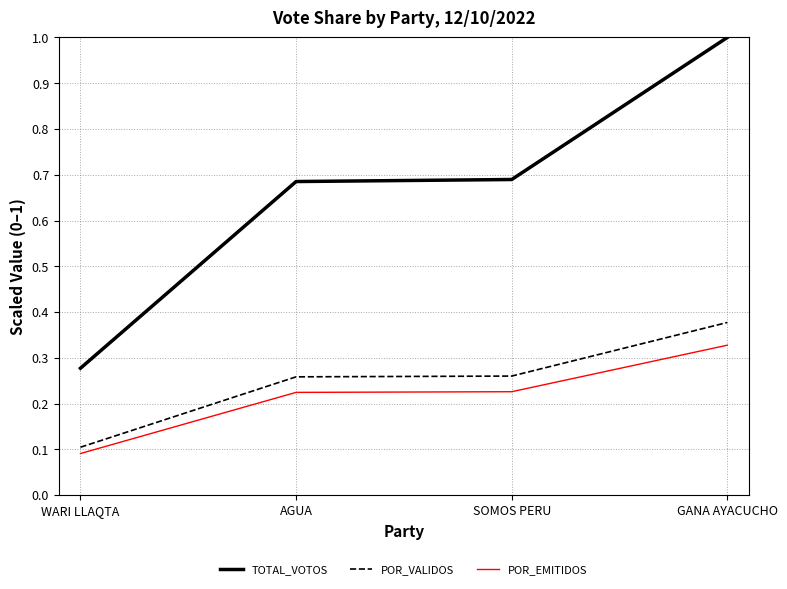

Rank the series by their maximum value, from lowest to highest.

POR_EMITIDOS, POR_VALIDOS, TOTAL_VOTOS